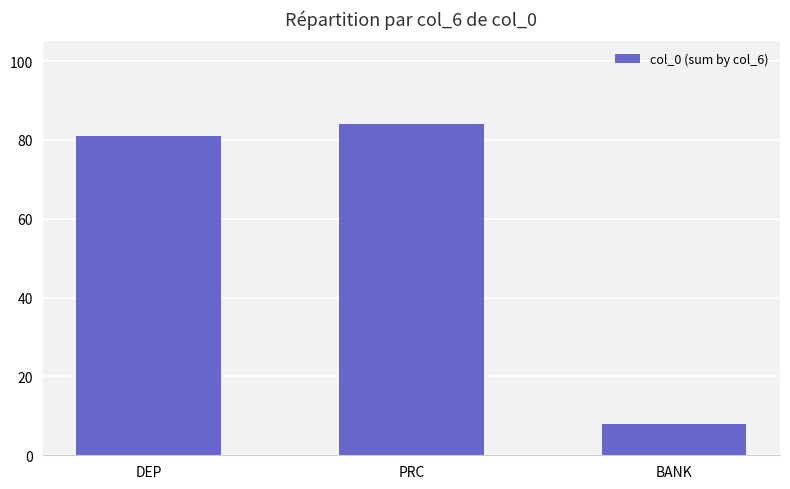

What position from the right is BANK?

1